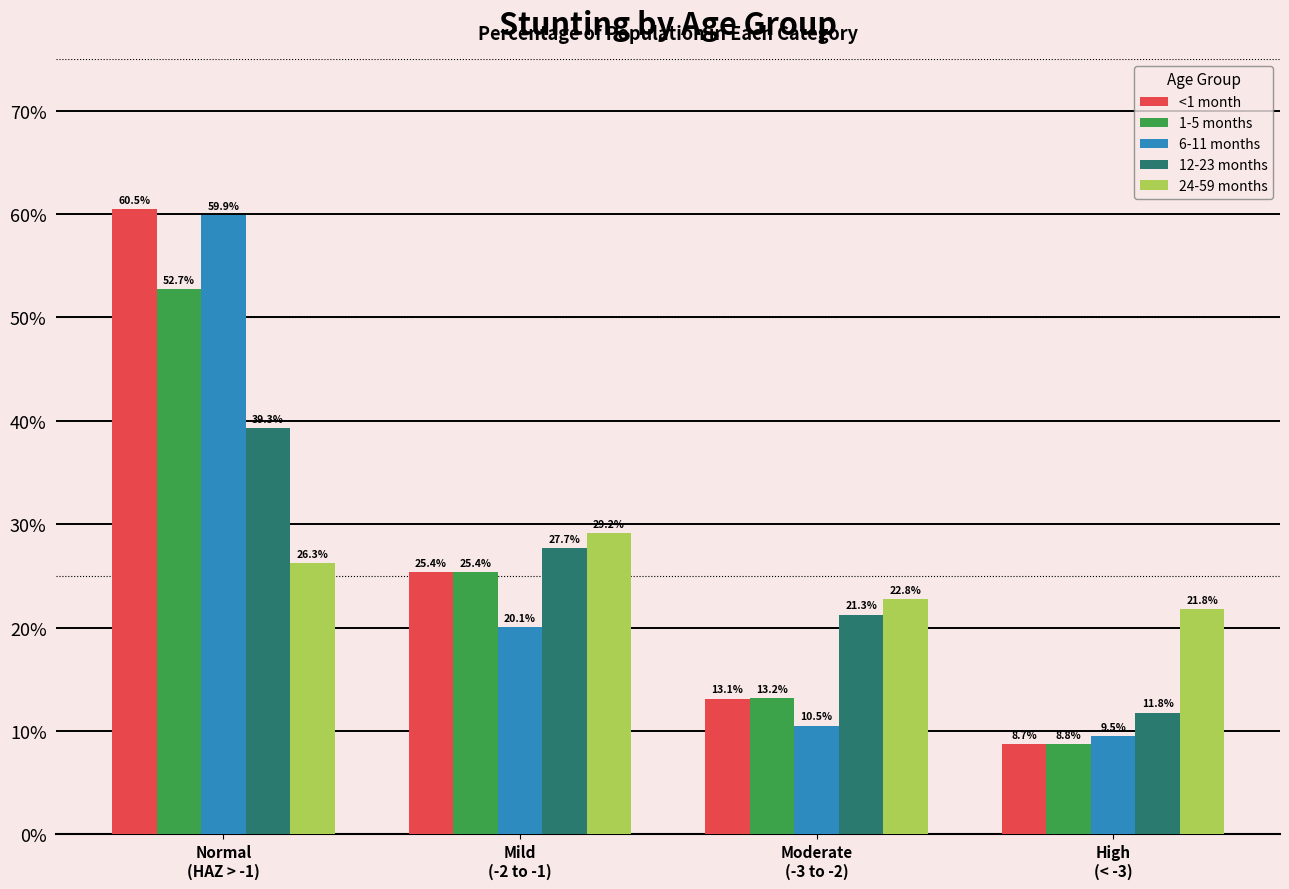

What are all the series names shown in the legend?

<1 month, 1-5 months, 6-11 months, 12-23 months, 24-59 months